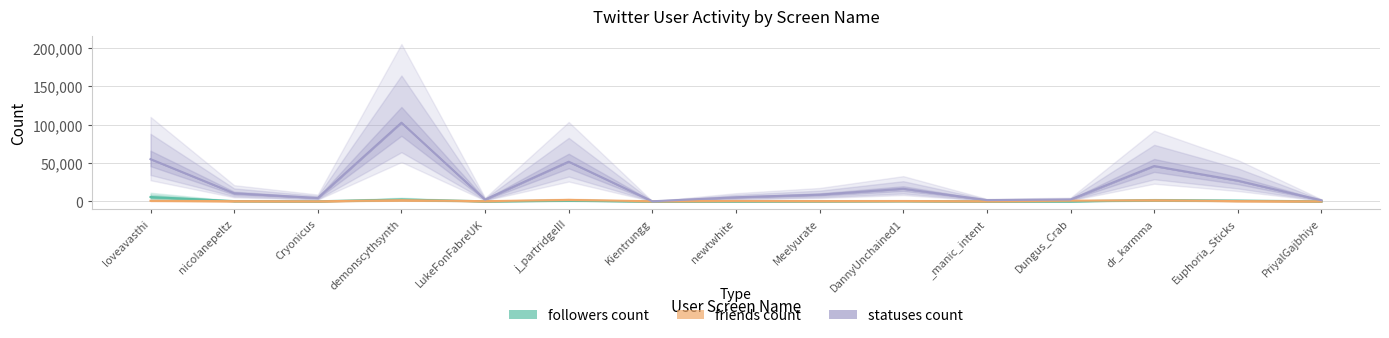

Where is the first local maximum for statuses count?

demonscythsynth